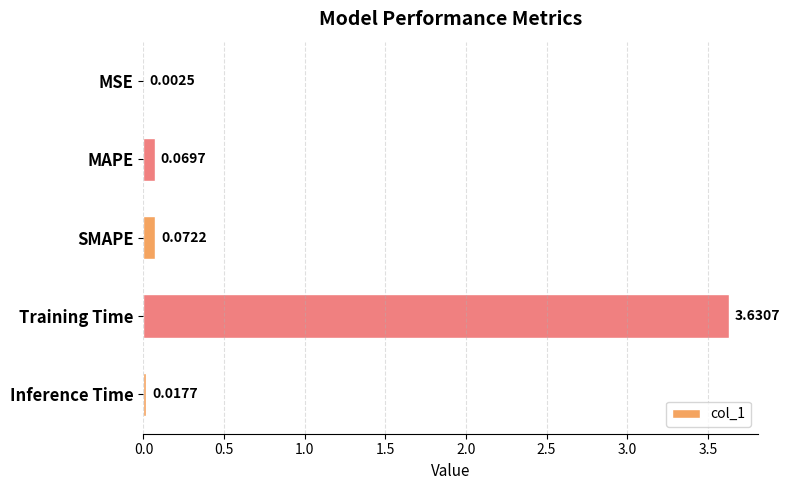

What is the sum of all values?

3.8